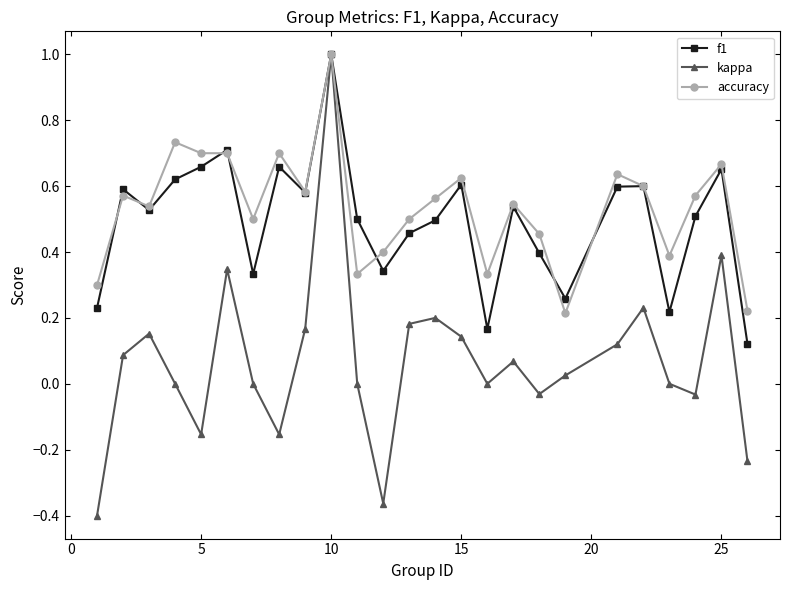

What is the greatest value displayed?

1.0